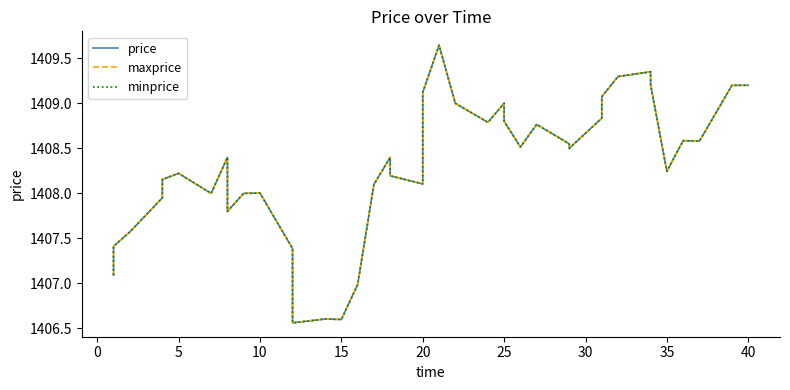

Reading right to left, transcribe all the data shown in this chart.

price: 1409.2	1409.2	1408.6	1408.6	1408.2	1409.2	1409.3	1409.3	1409.1	1408.8	1408.5	1408.5	1408.8	1408.5	1408.8	1409.0	1408.8	1409.0	1409.6	1409.1	1408.1	1408.2	1408.4	1408.1	1407.0	1406.6	1406.6	1406.6	1407.4	1408.0	1408.0	1407.8	1408.4	1408.0	1408.2	1408.2	1408.0	1407.6	1407.4	1407.1
maxprice: 1409.2	1409.2	1408.6	1408.6	1408.2	1409.2	1409.3	1409.3	1409.1	1408.8	1408.5	1408.5	1408.8	1408.5	1408.8	1409.0	1408.8	1409.0	1409.6	1409.1	1408.1	1408.2	1408.4	1408.1	1407.0	1406.6	1406.6	1406.6	1407.4	1408.0	1408.0	1407.8	1408.4	1408.0	1408.2	1408.2	1408.0	1407.6	1407.4	1407.1
minprice: 1409.2	1409.2	1408.6	1408.6	1408.2	1409.2	1409.3	1409.3	1409.1	1408.8	1408.5	1408.5	1408.8	1408.5	1408.8	1409.0	1408.8	1409.0	1409.6	1409.1	1408.1	1408.2	1408.4	1408.1	1407.0	1406.6	1406.6	1406.6	1407.4	1408.0	1408.0	1407.8	1408.4	1408.0	1408.2	1408.2	1408.0	1407.6	1407.4	1407.1